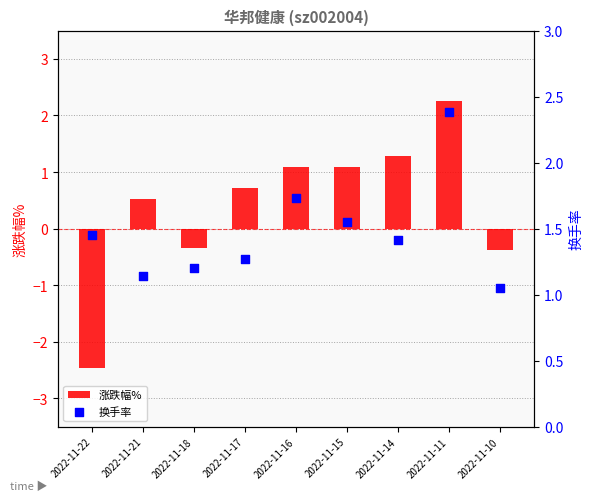

What are all the series names shown in the legend?

涨跌幅%, 换手率